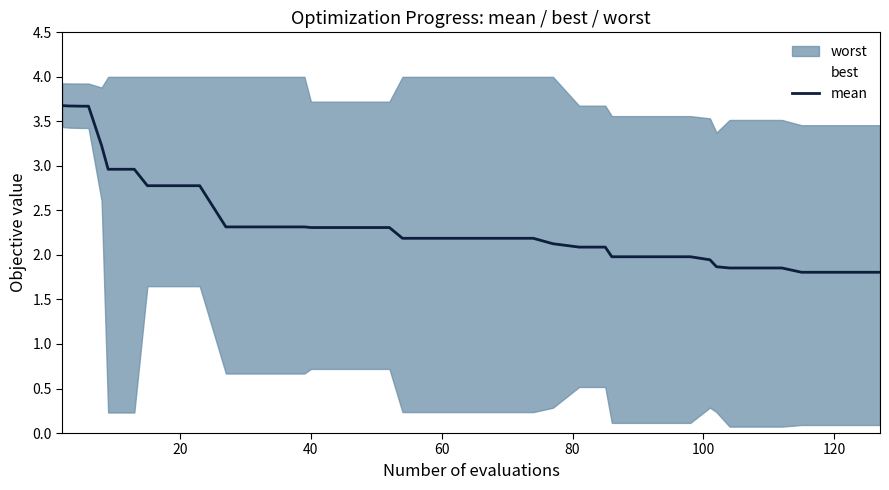

What is the difference between the maximum and minimum values?

1.9